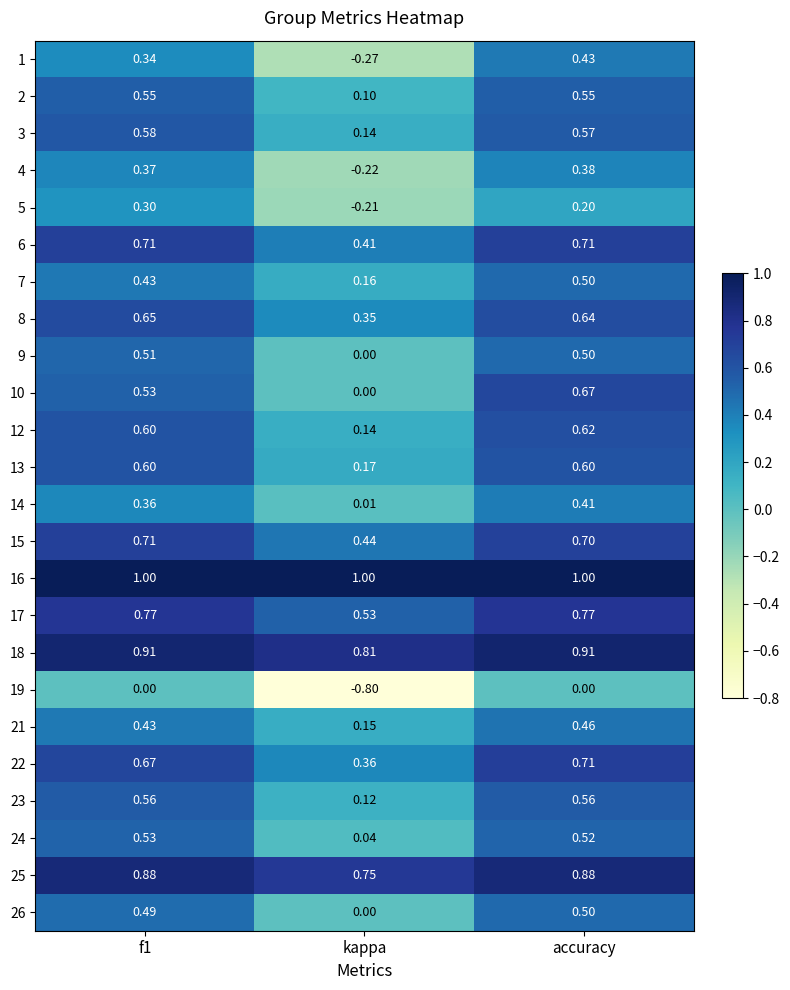

At which label does 6 reach its minimum?

kappa